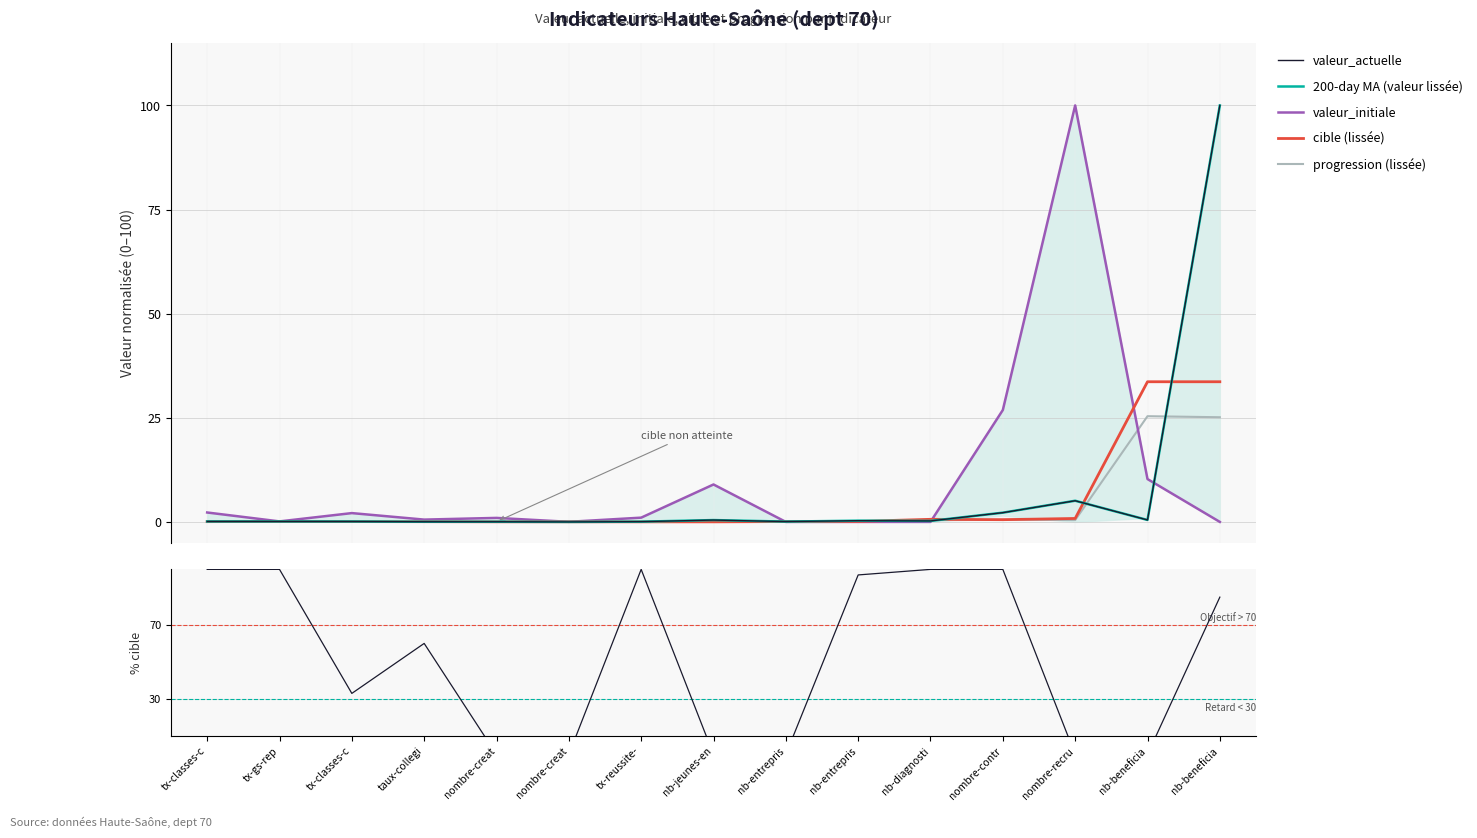

What is the difference between the second highest and second lowest values in the valeur_initiale series?

26.9